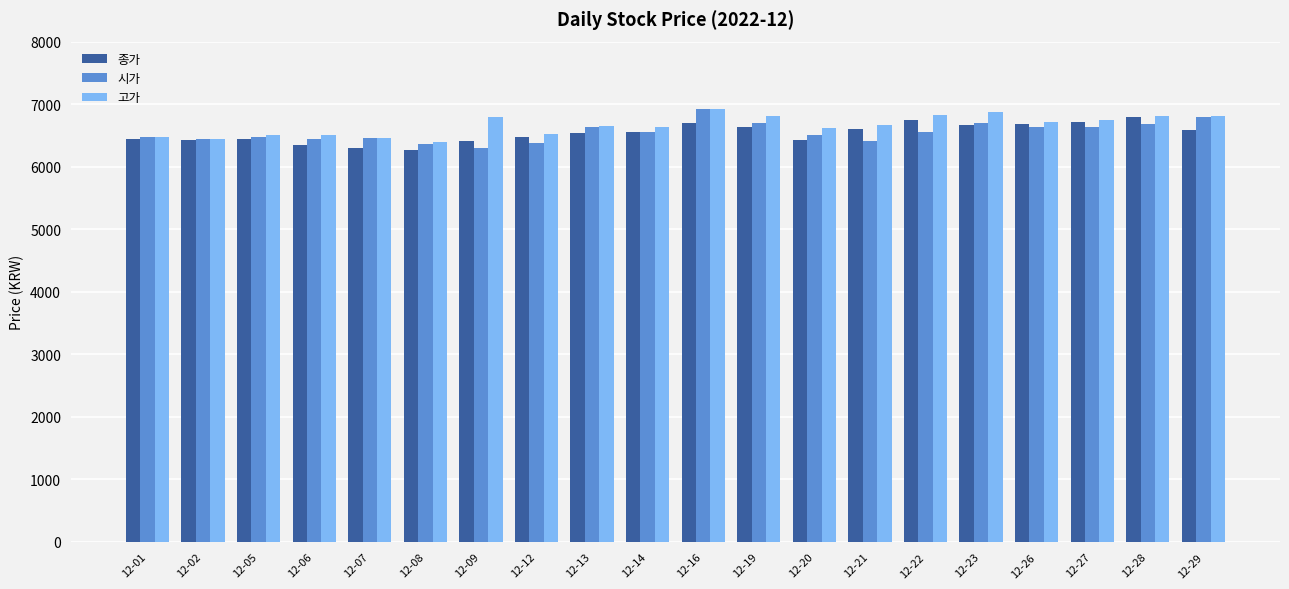

Count the number of categories in the chart.

20